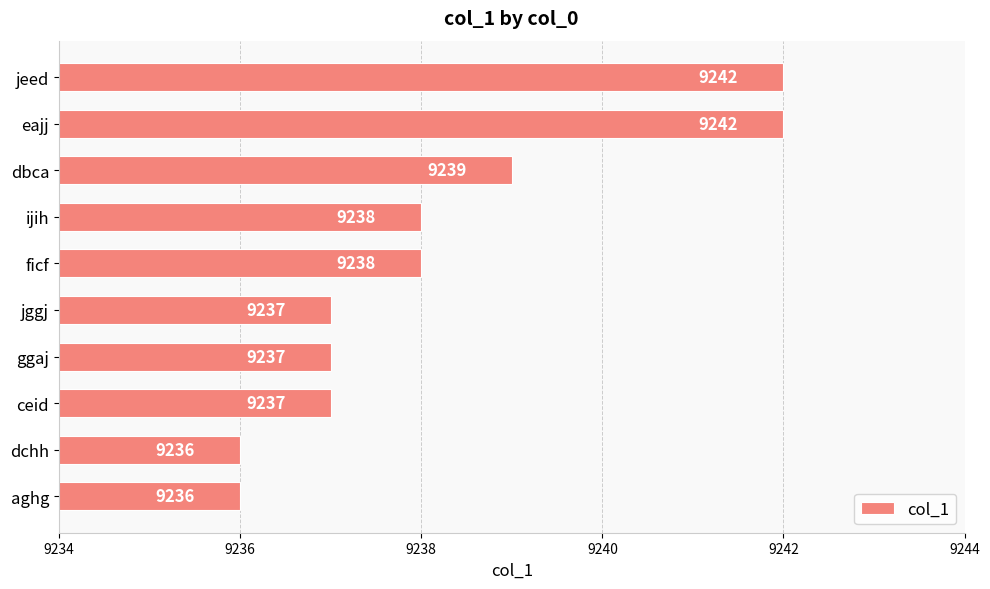

What is the ratio of the value at ficf to the value at jggj?

1.0